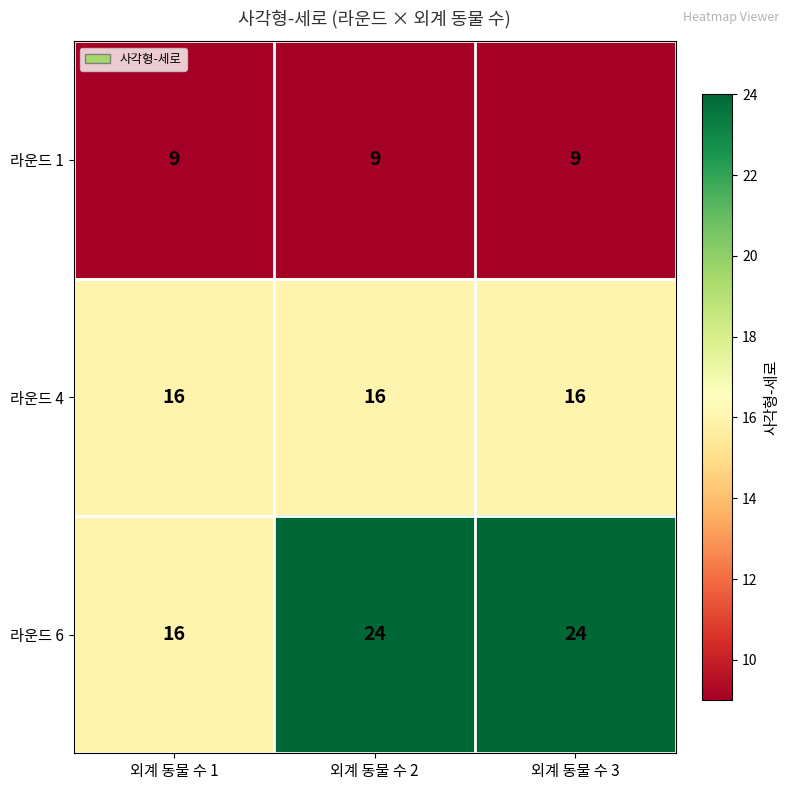

The 라운드 4 series shows 28 at 외계 동물 수 3. True or false?

False